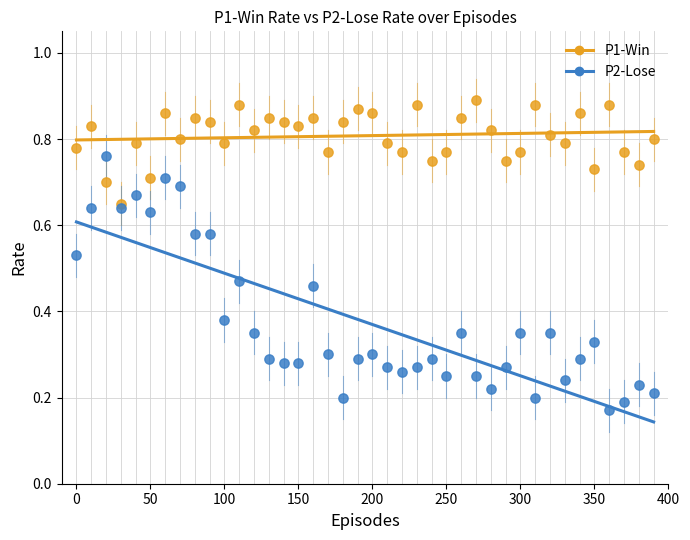

Which series contains the highest Y value?

P1-Win